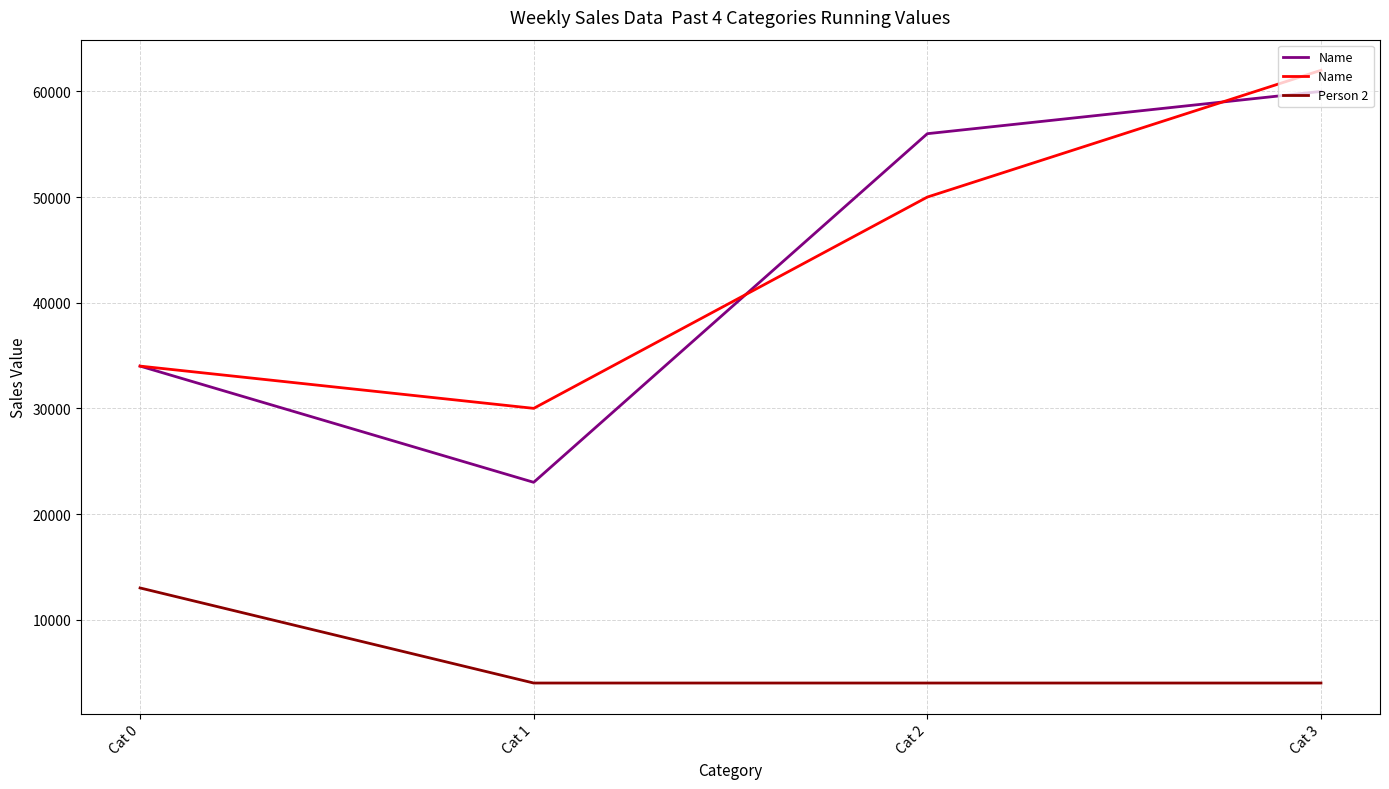

What is the total value across all series at Cat 2?

110000